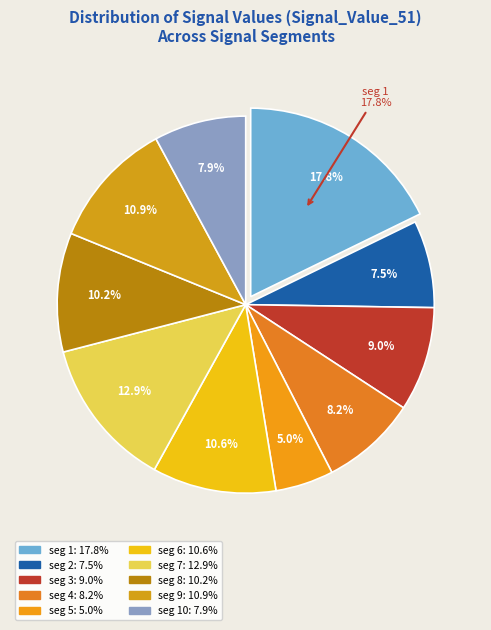

Count the number of slices in the pie.

10